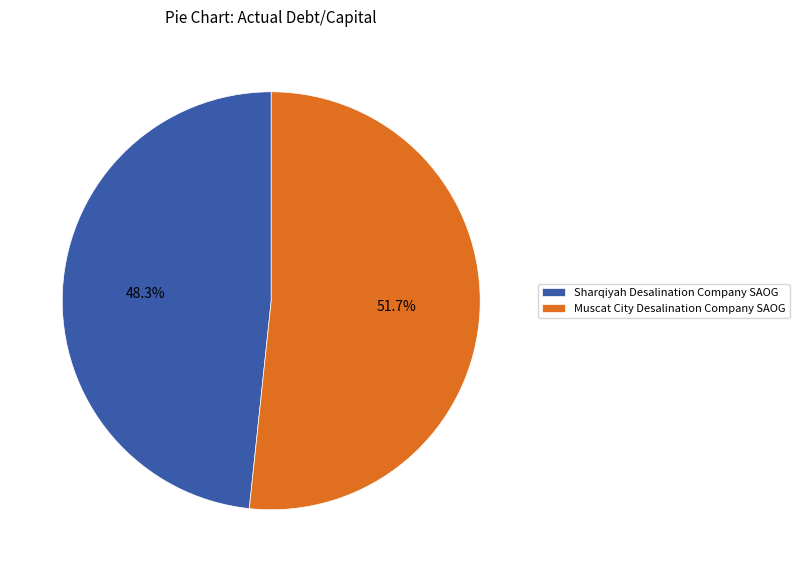

Which slice is the largest?

Muscat City Desalination Company SAOG